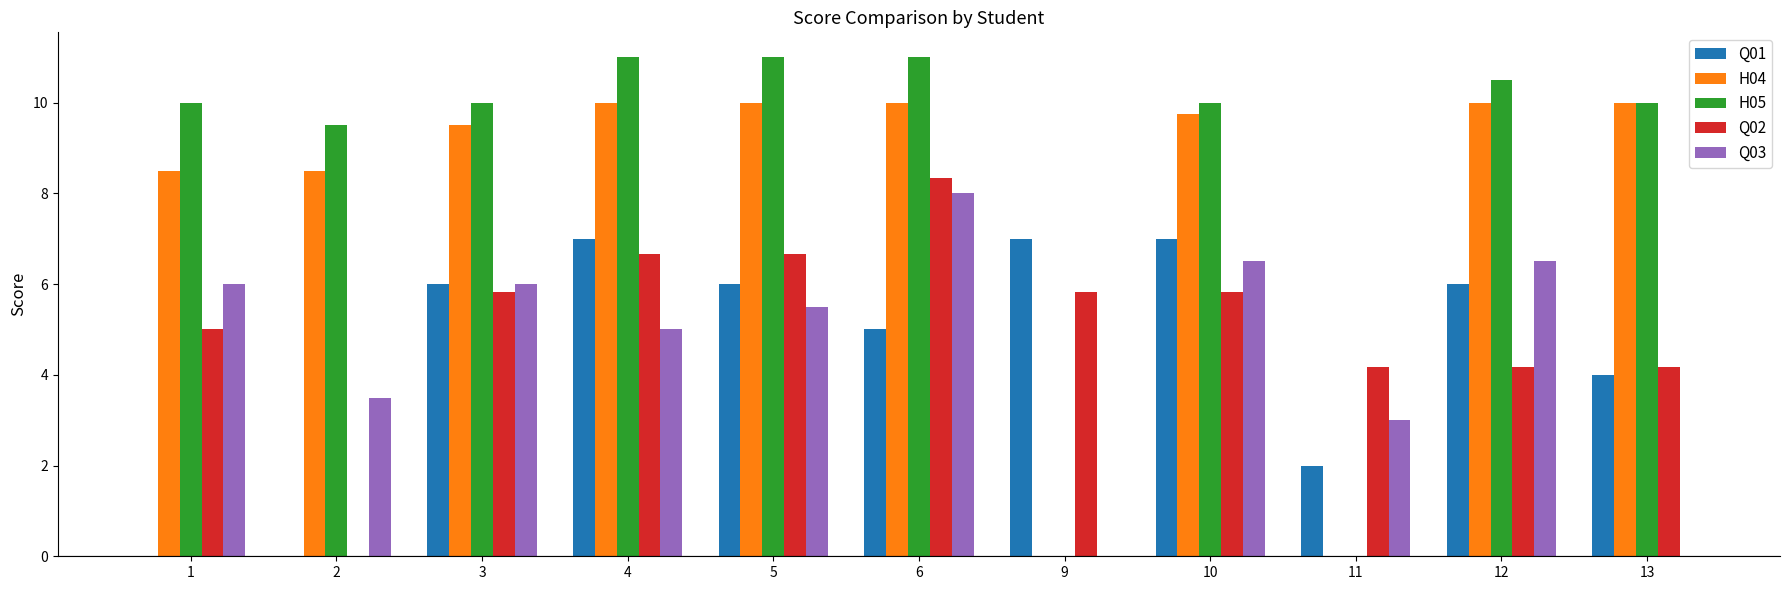

What is the sum of the Q02 values at 2 and 10?

5.8